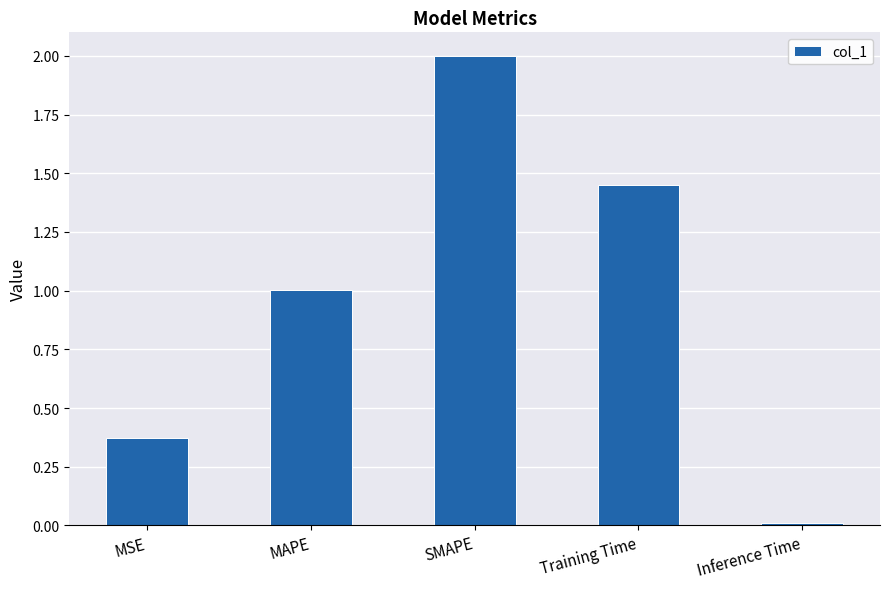

List the labels in order of value, smallest first.

Inference Time, MSE, MAPE, Training Time, SMAPE